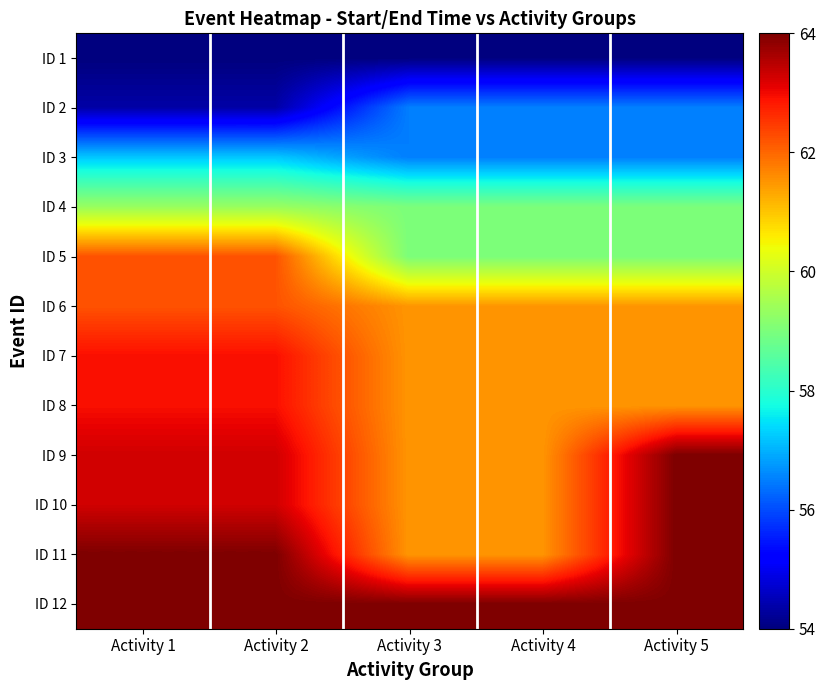

Reading right to left, transcribe all the data shown in this chart.

ID 1: Activity 5=54.0	Activity 4=54.0	Activity 3=54.0	Activity 2=54.0	Activity 1=54.0
ID 2: Activity 5=56.5	Activity 4=56.5	Activity 3=56.5	Activity 2=54.4	Activity 1=54.4
ID 3: Activity 5=56.5	Activity 4=56.5	Activity 3=56.5	Activity 2=57.2	Activity 1=57.2
ID 4: Activity 5=59.0	Activity 4=59.0	Activity 3=59.0	Activity 2=59.4	Activity 1=59.4
ID 5: Activity 5=59.0	Activity 4=59.0	Activity 3=59.0	Activity 2=62.2	Activity 1=62.2
ID 6: Activity 5=61.5	Activity 4=61.5	Activity 3=61.5	Activity 2=62.2	Activity 1=62.2
ID 7: Activity 5=61.5	Activity 4=61.5	Activity 3=61.5	Activity 2=62.9	Activity 1=62.9
ID 8: Activity 5=61.5	Activity 4=61.5	Activity 3=61.5	Activity 2=62.9	Activity 1=62.9
ID 9: Activity 5=64.0	Activity 4=61.5	Activity 3=61.5	Activity 2=63.3	Activity 1=63.3
ID 10: Activity 5=64.0	Activity 4=61.5	Activity 3=61.5	Activity 2=63.3	Activity 1=63.3
ID 11: Activity 5=64.0	Activity 4=61.5	Activity 3=61.5	Activity 2=64.0	Activity 1=64.0
ID 12: Activity 5=64.0	Activity 4=64.0	Activity 3=64.0	Activity 2=64.0	Activity 1=64.0